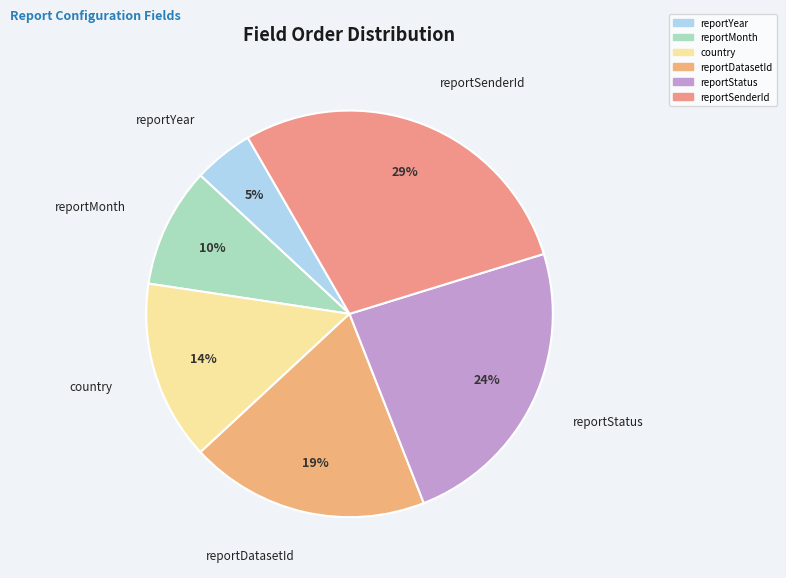

Does reportMonth represent more than half of the total?

No